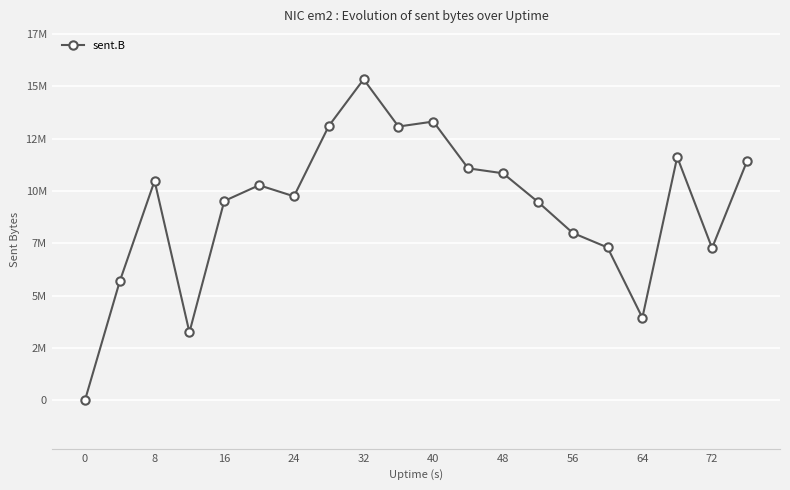

Is this an area chart (filled region under the line)?

No